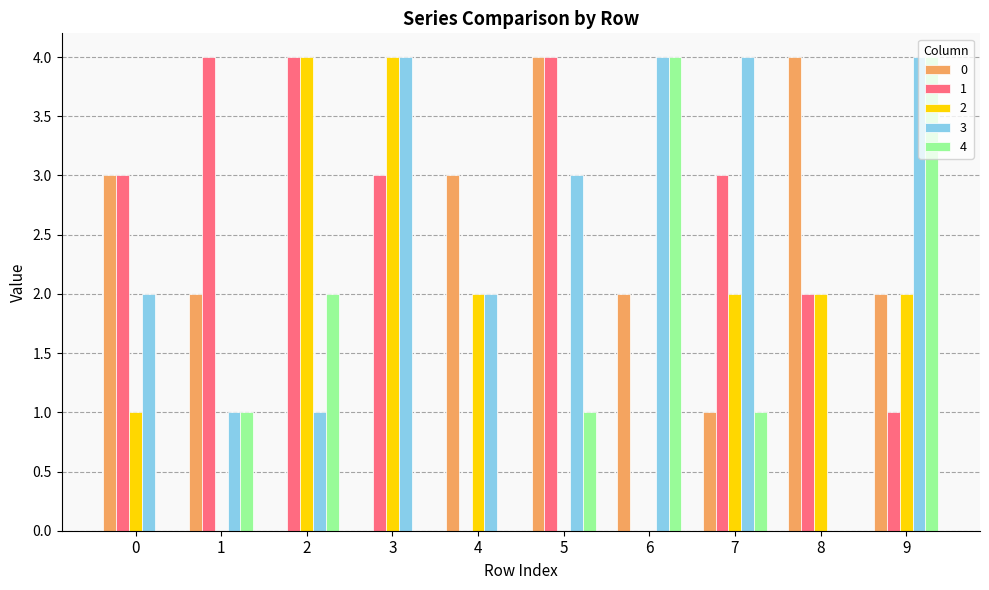

The 1 series shows 3 at 8. True or false?

False